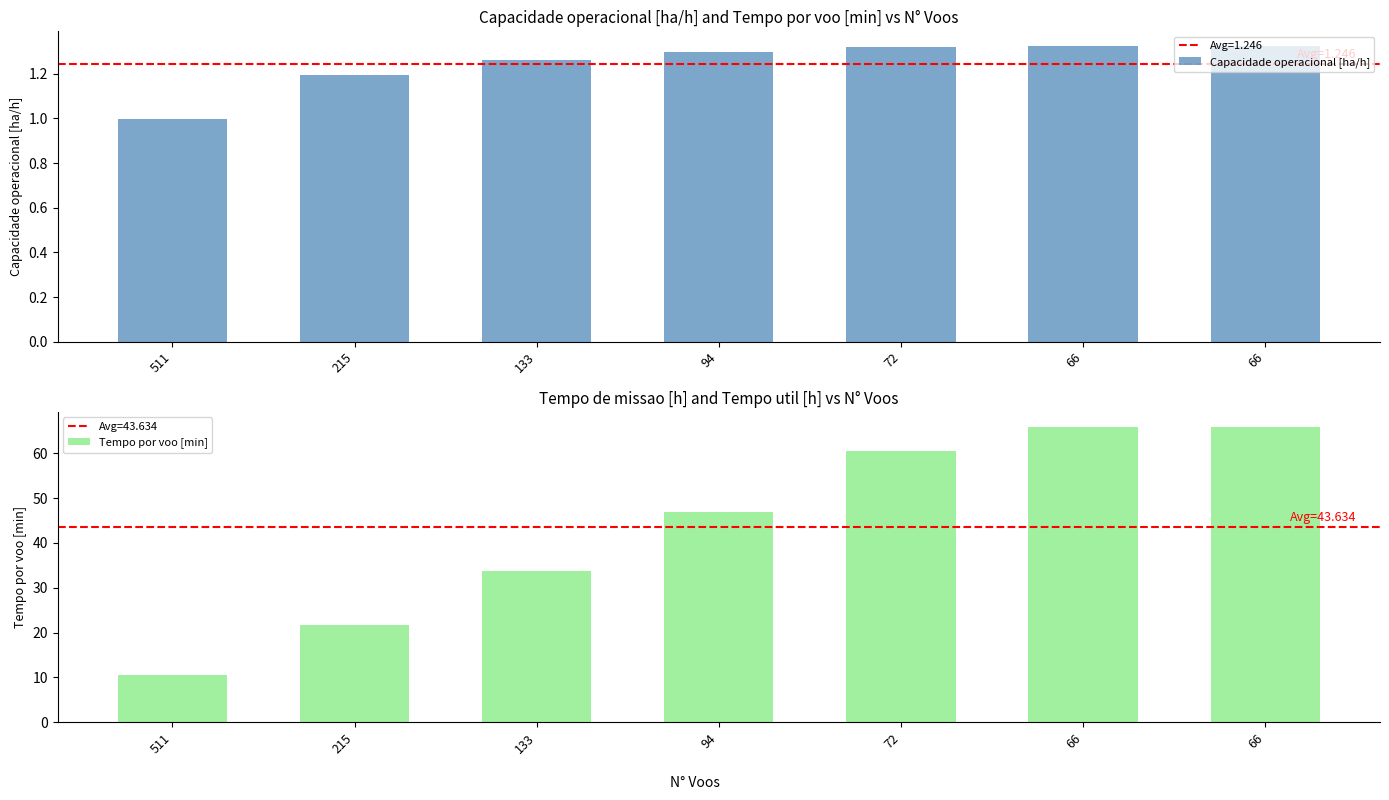

Is the value of Tempo por voo [min] at 72 greater than the value of Capacidade operacional [ha/h] at 511?

Yes